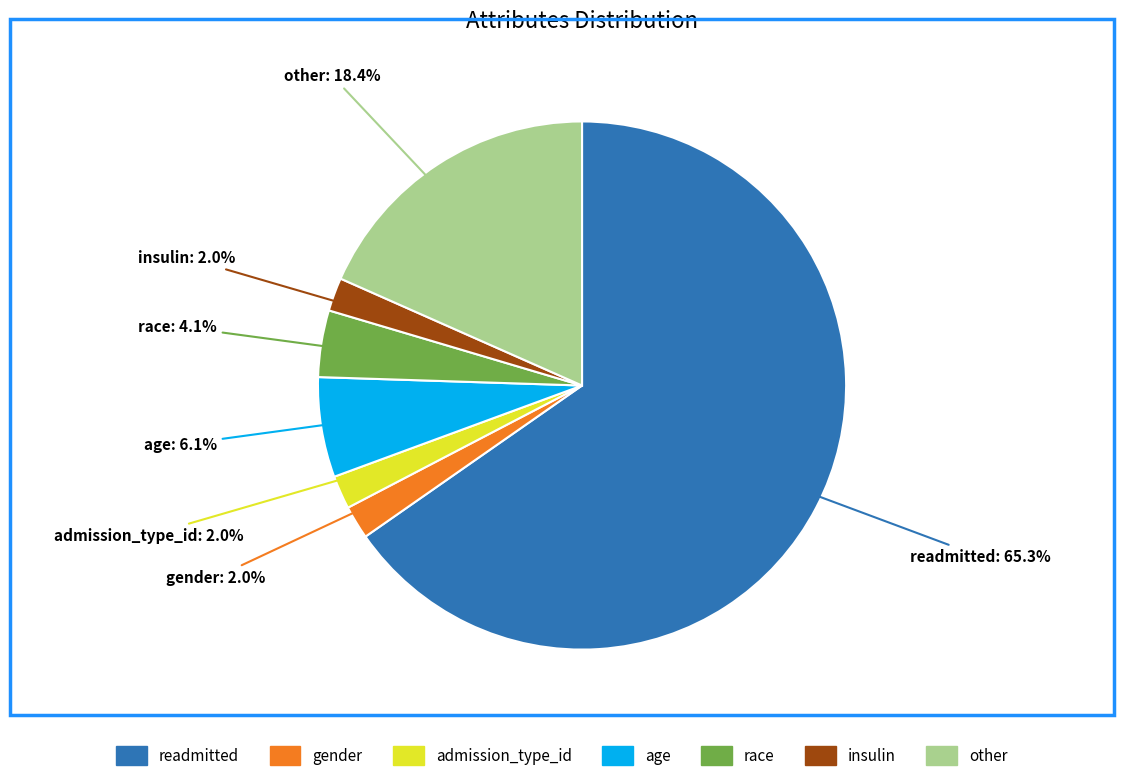

Which slice is the largest?

readmitted